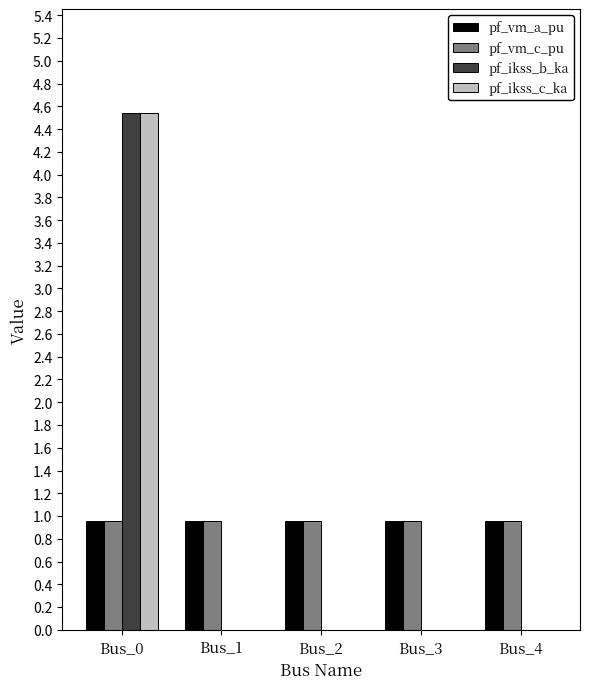

True or false: pf_ikss_c_ka has a value of -2.6 at Bus_2.

False